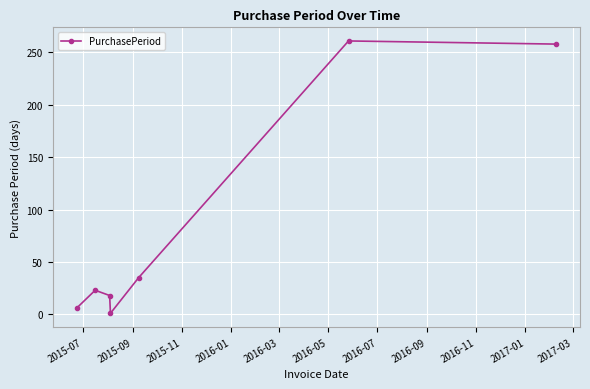

What is the difference between the maximum and minimum values?

260